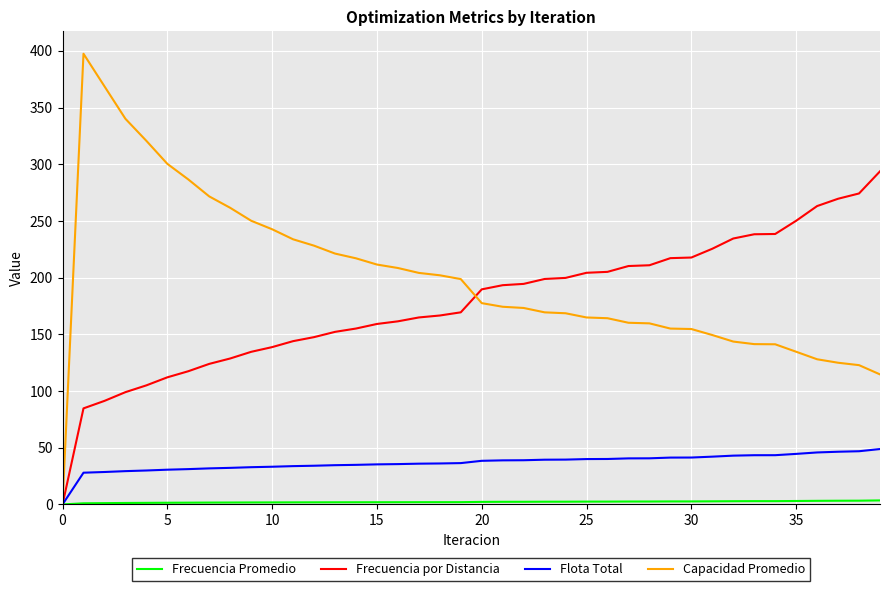

Which series has the largest total across all categories?

Capacidad Promedio